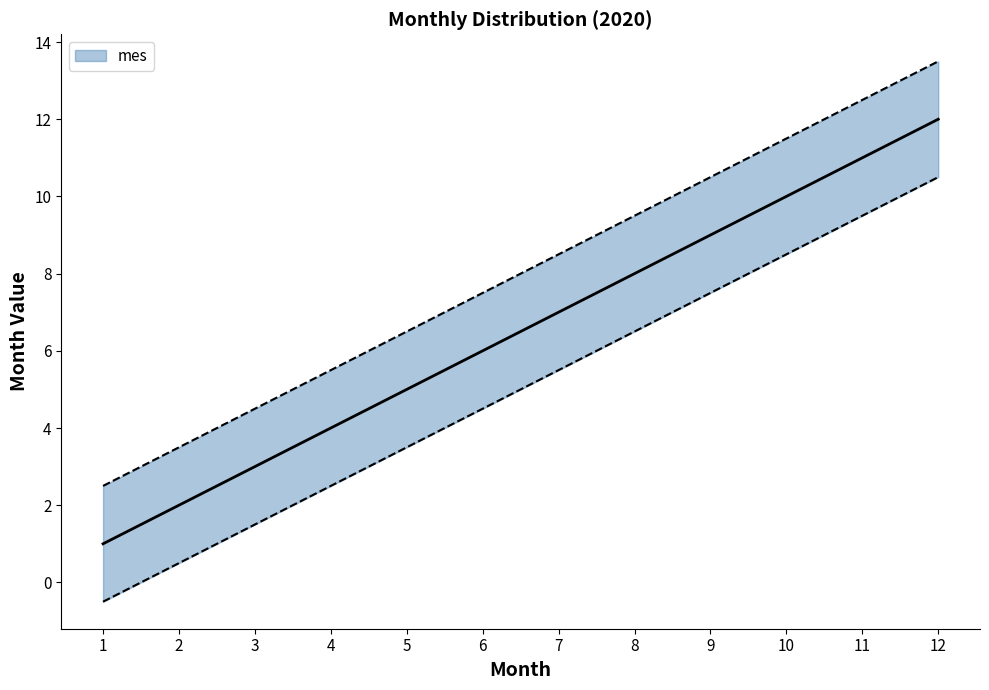

What value does the data have at 7?

7